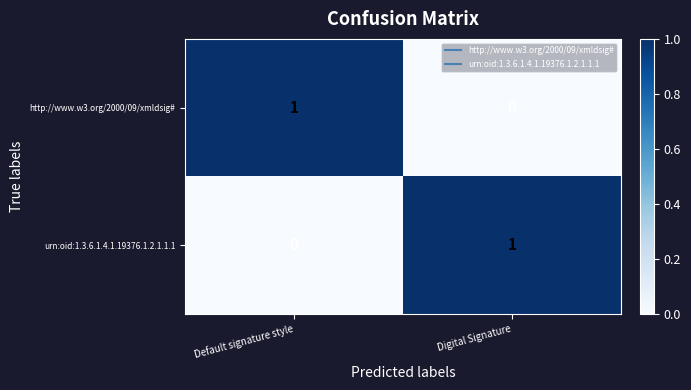

True or false: urn:oid:1.3.6.1.4.1.19376.1.2.1.1.1 has a value of 1 at Digital Signature.

True